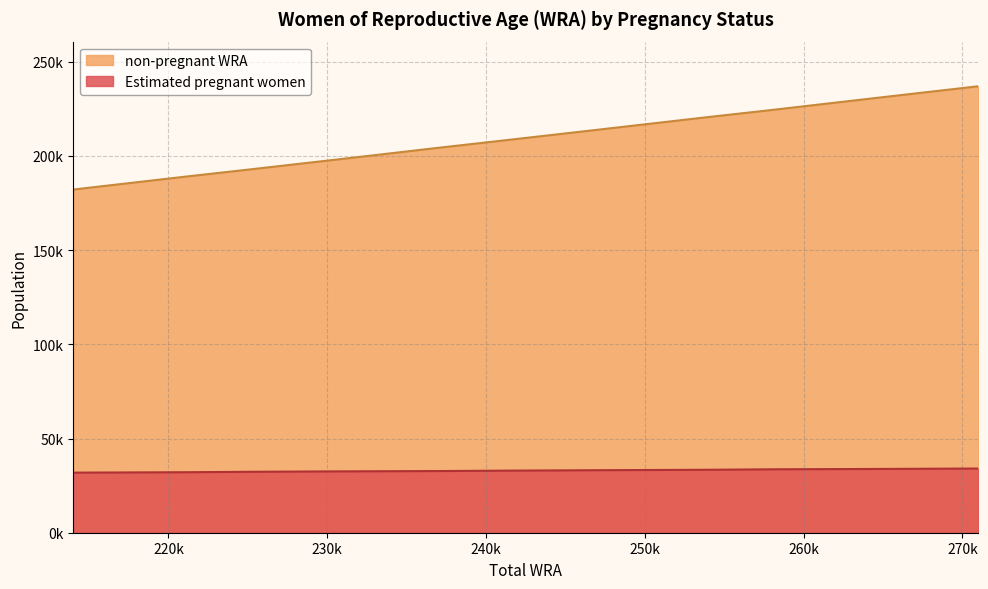

Which series has the widest spread of values?

non-pregnant WRA